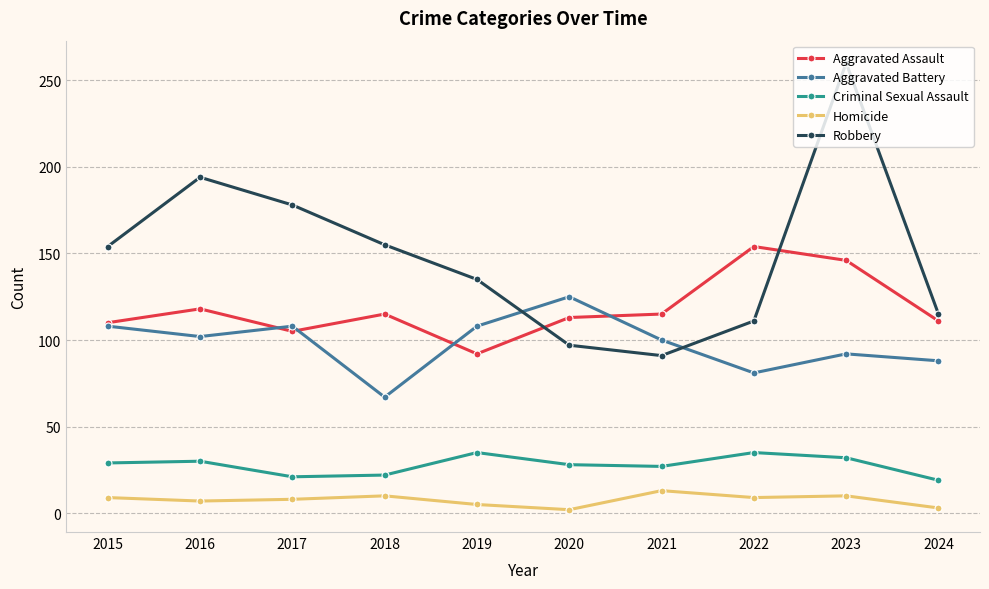

What is the minimum value for Aggravated Assault?

92